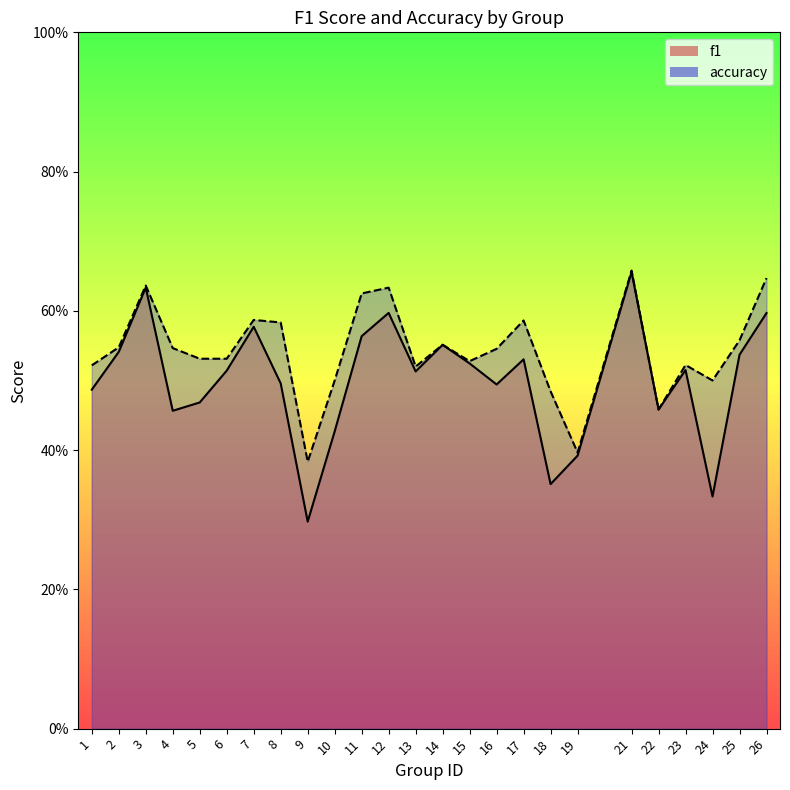

Reading left to right, extract all data points from this chart.

f1: 0.5	0.5	0.6	0.5	0.5	0.5	0.6	0.5	0.3	0.4	0.6	0.6	0.5	0.6	0.5	0.5	0.5	0.4	0.4	0.7	0.5	0.5	0.3	0.5	0.6
accuracy: 0.5	0.5	0.6	0.5	0.5	0.5	0.6	0.6	0.4	0.5	0.6	0.6	0.5	0.6	0.5	0.5	0.6	0.5	0.4	0.7	0.5	0.5	0.5	0.6	0.6